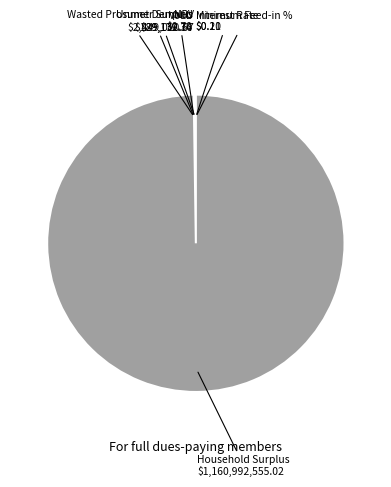

How many slices are in this pie chart?

7